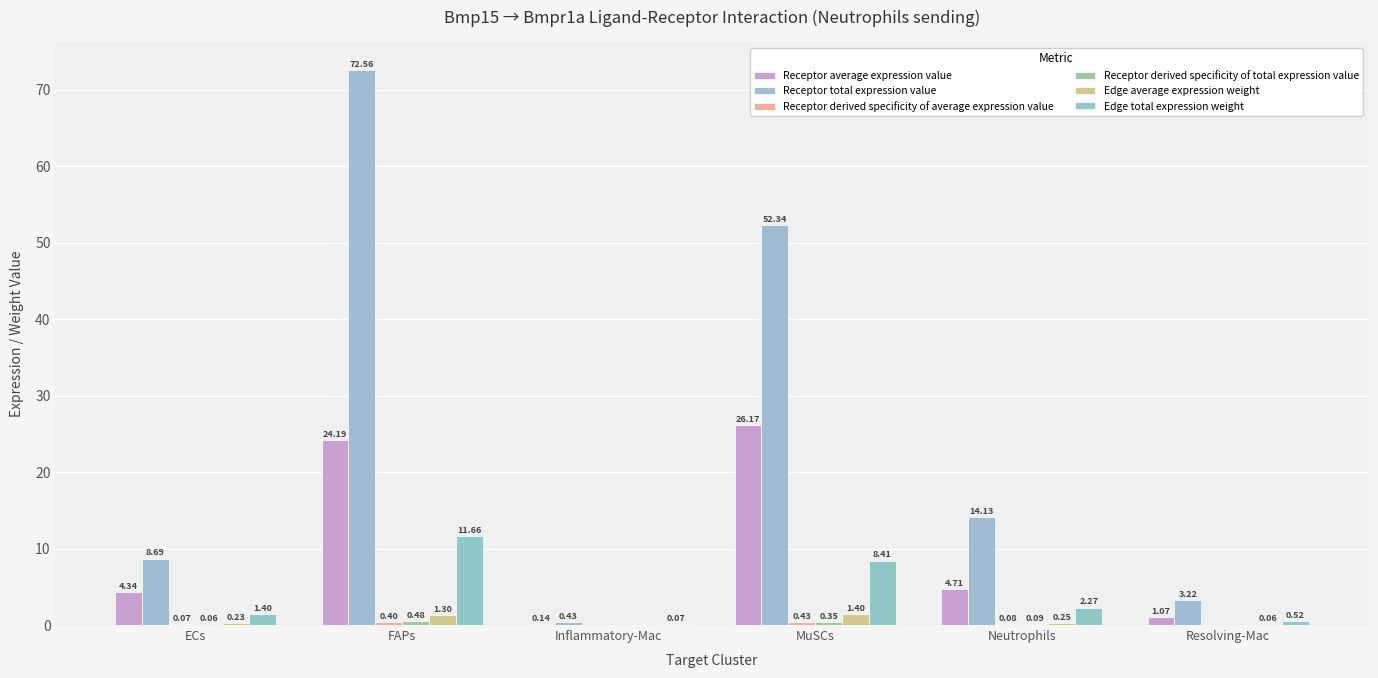

Count the number of data series in this chart.

6